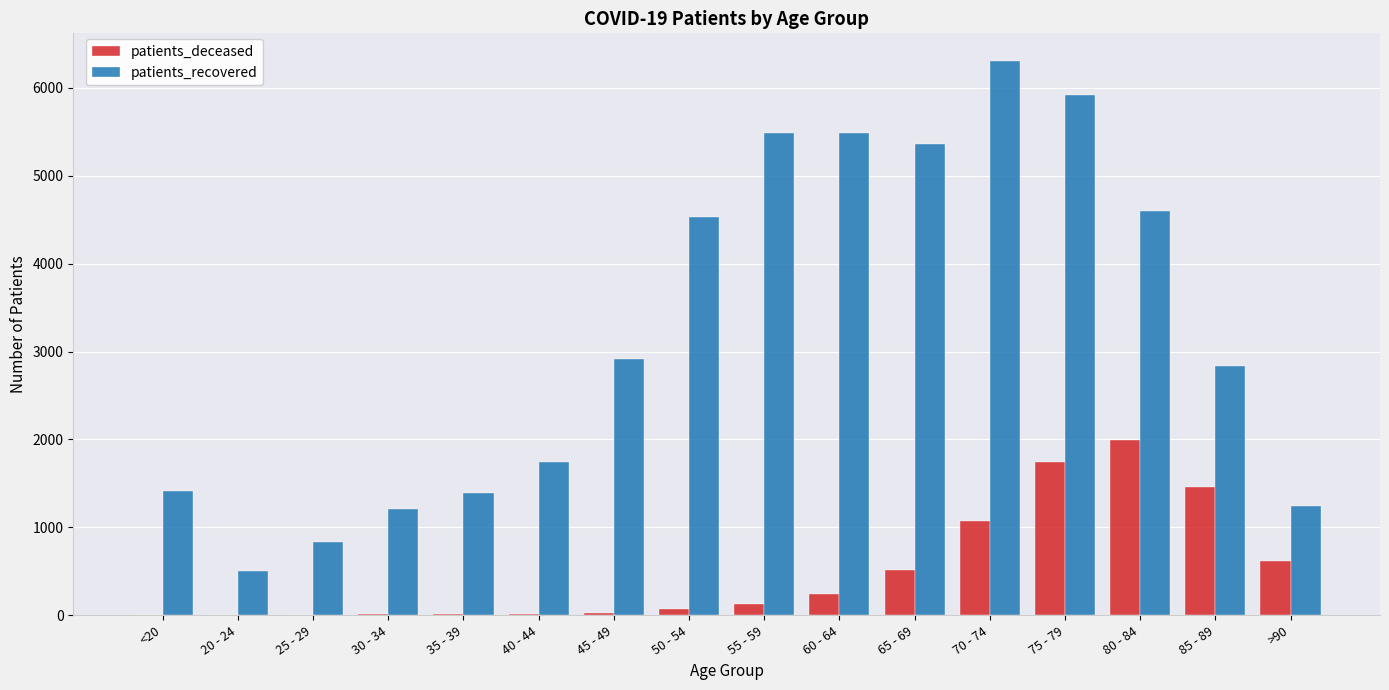

The value of patients_recovered at >90 is 1832. True or false?

False